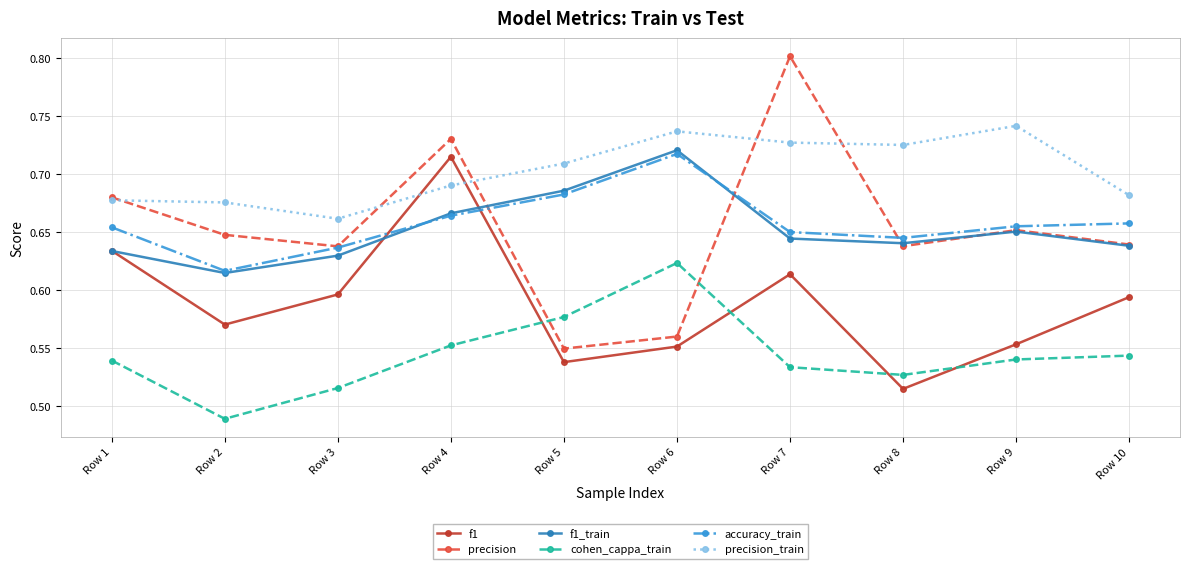

Does the chart have visible grid lines?

Yes